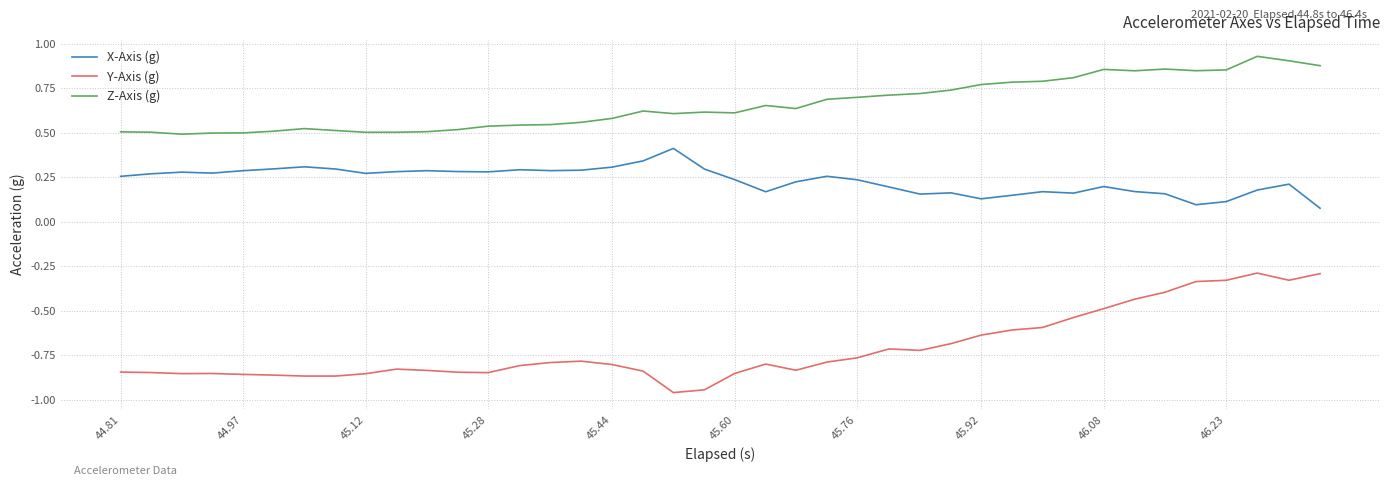

Which series has the largest total across all categories?

Z-Axis (g)